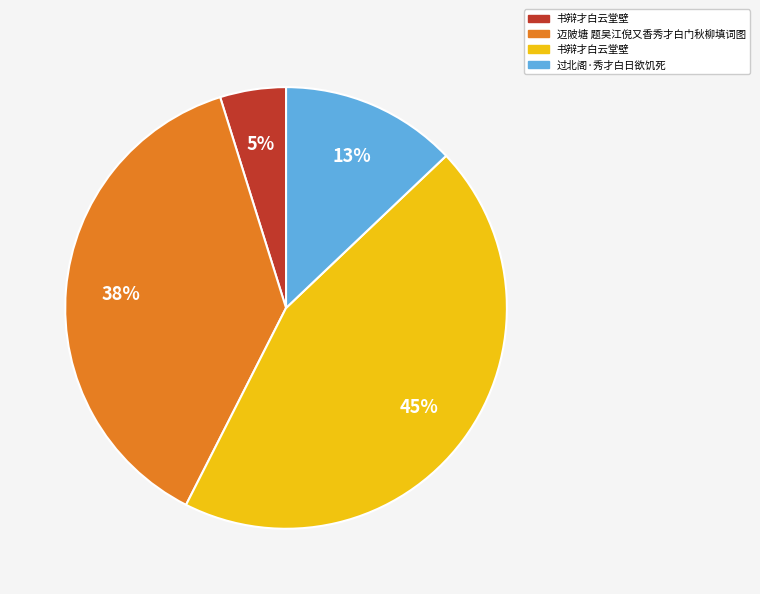

Is there any slice that represents more than half of the pie?

No